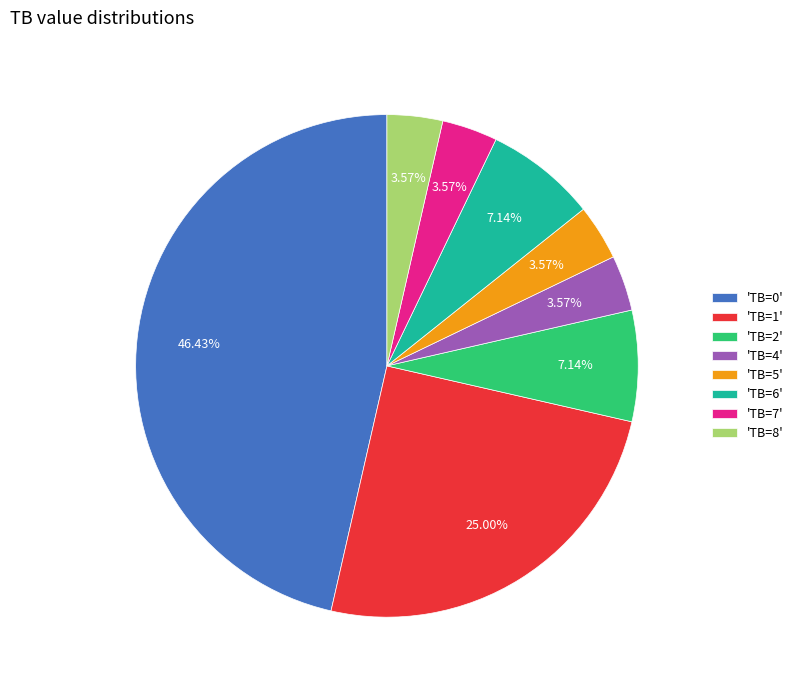

How many segments does this pie chart have?

8